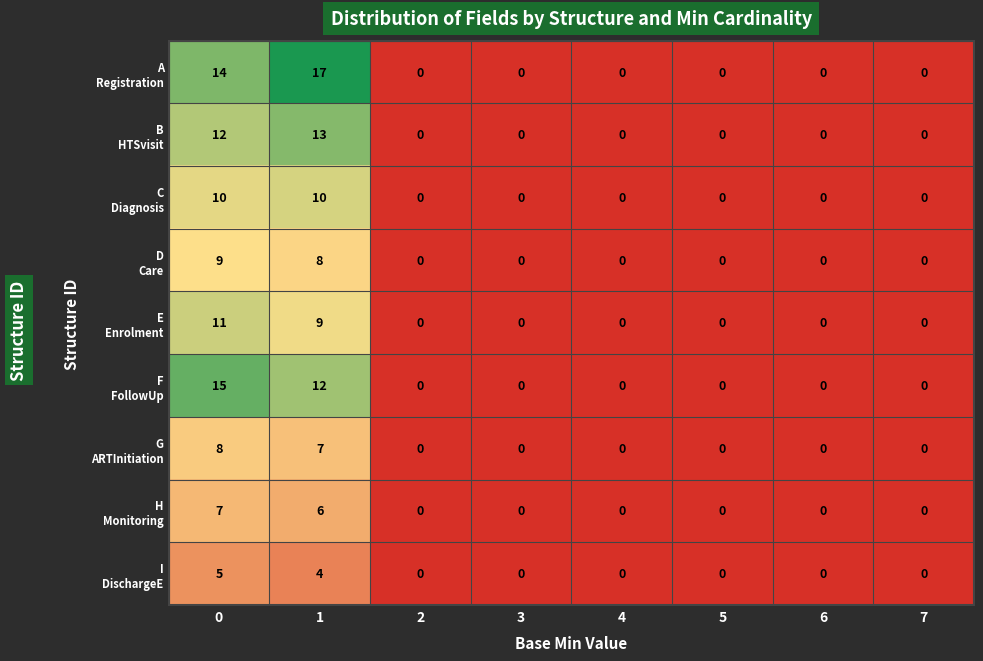

What is the greatest value displayed?

17